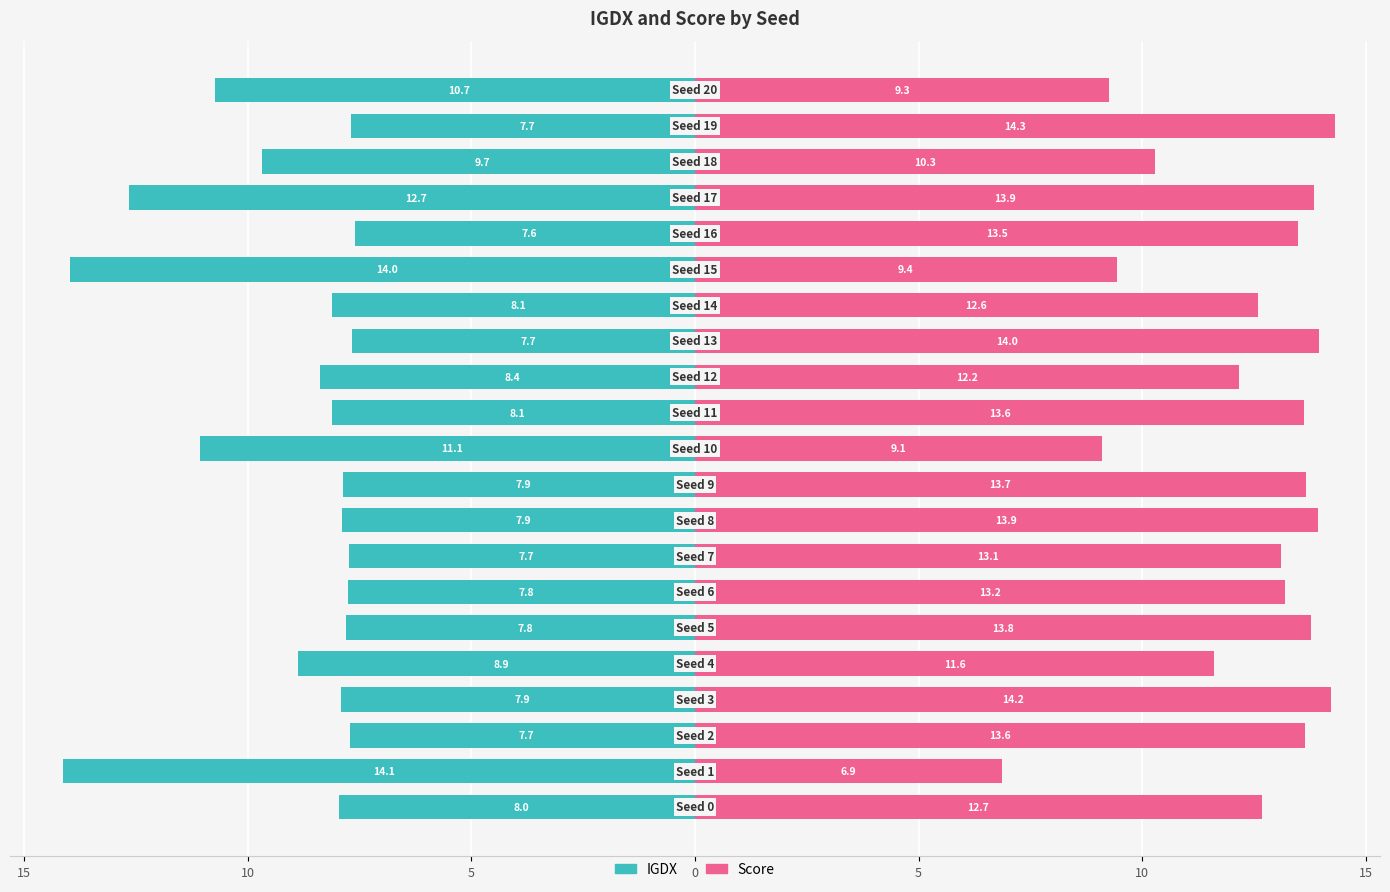

At how many categories does at least one series exceed -13?

21